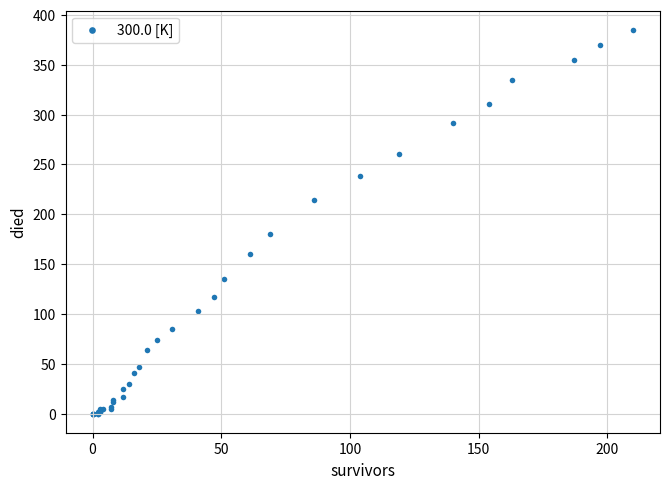

What Y value in the scatter plot is closest to 192?

180